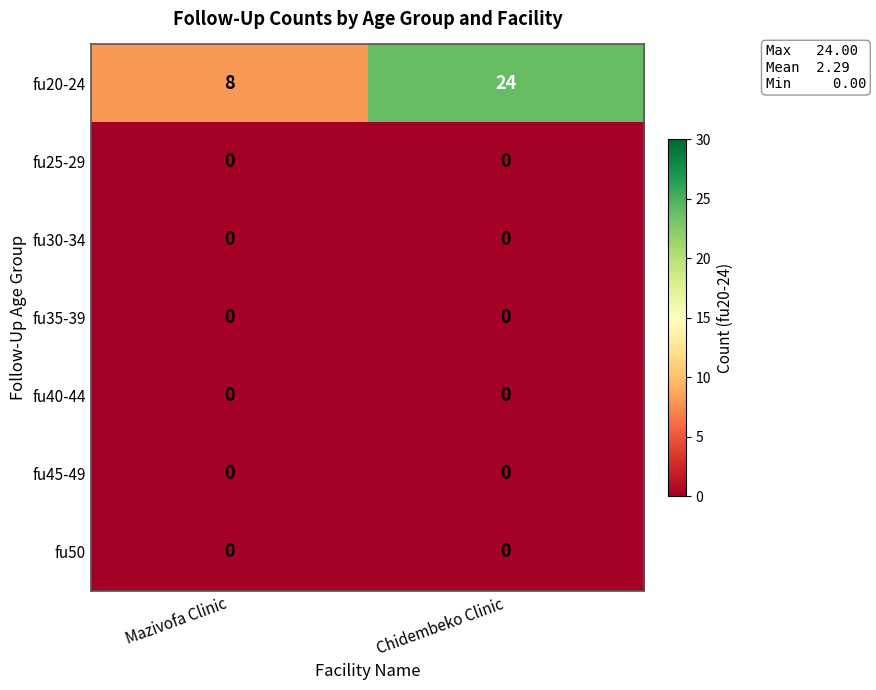

Reading left to right, extract all data points from this chart.

fu20-24: 8	24
fu25-29: 0	0
fu30-34: 0	0
fu35-39: 0	0
fu40-44: 0	0
fu45-49: 0	0
fu50: 0	0